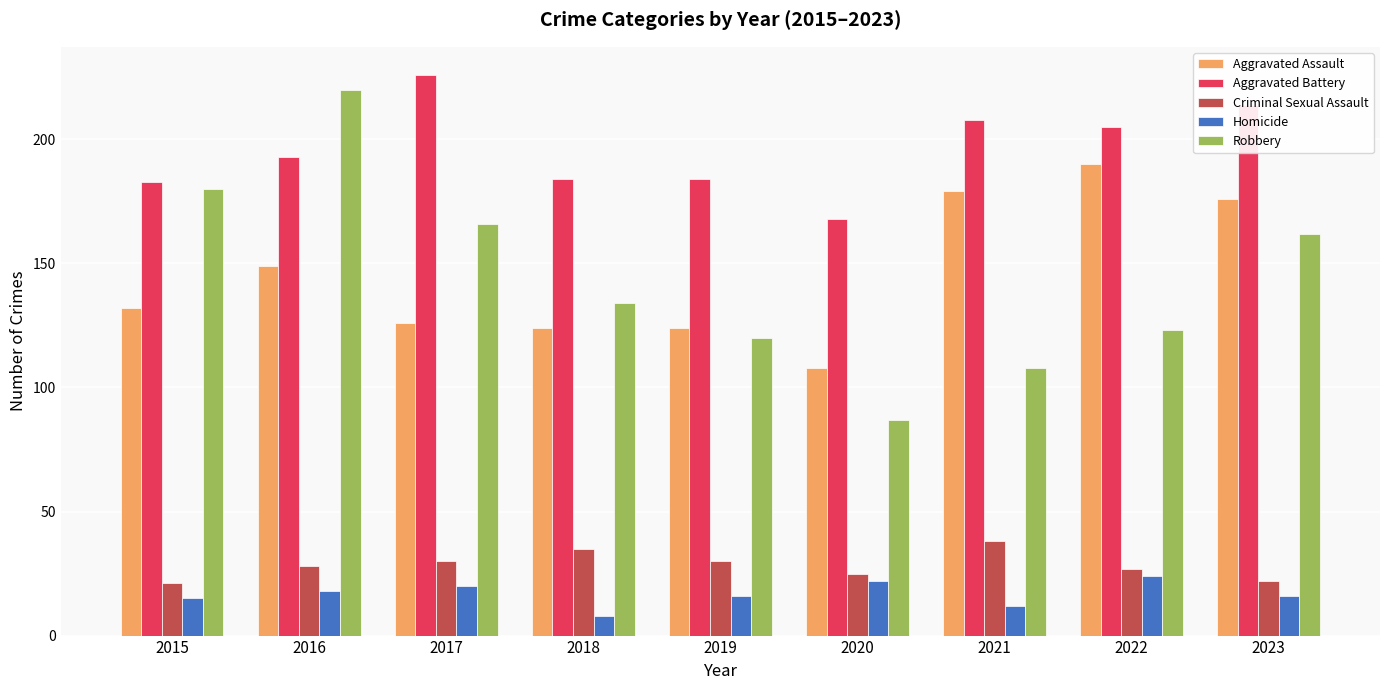

At how many categories does at least one series exceed 124?

9